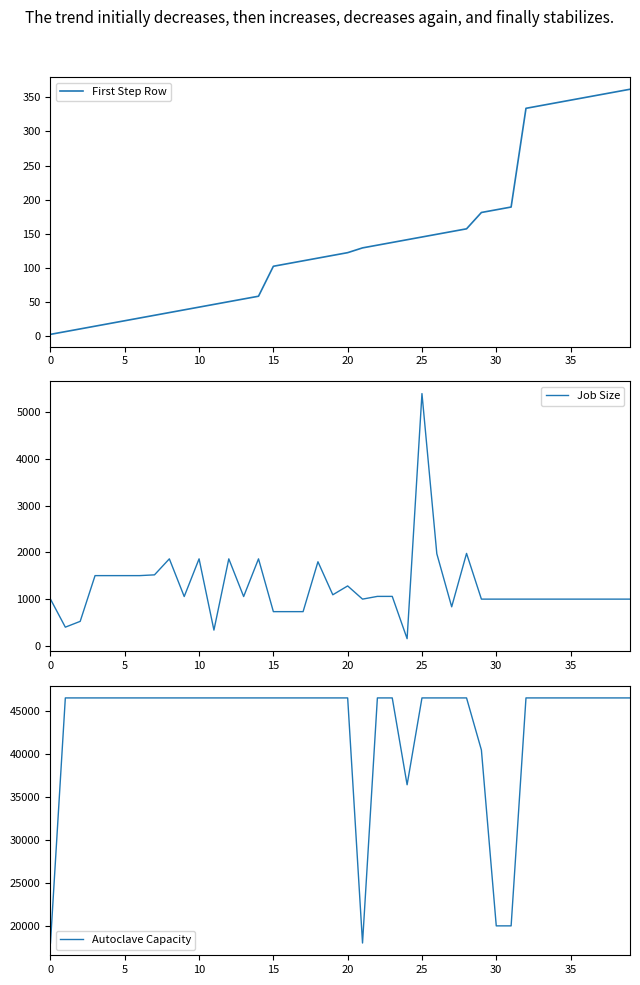

What is the highest value of the First Step Row series?

362